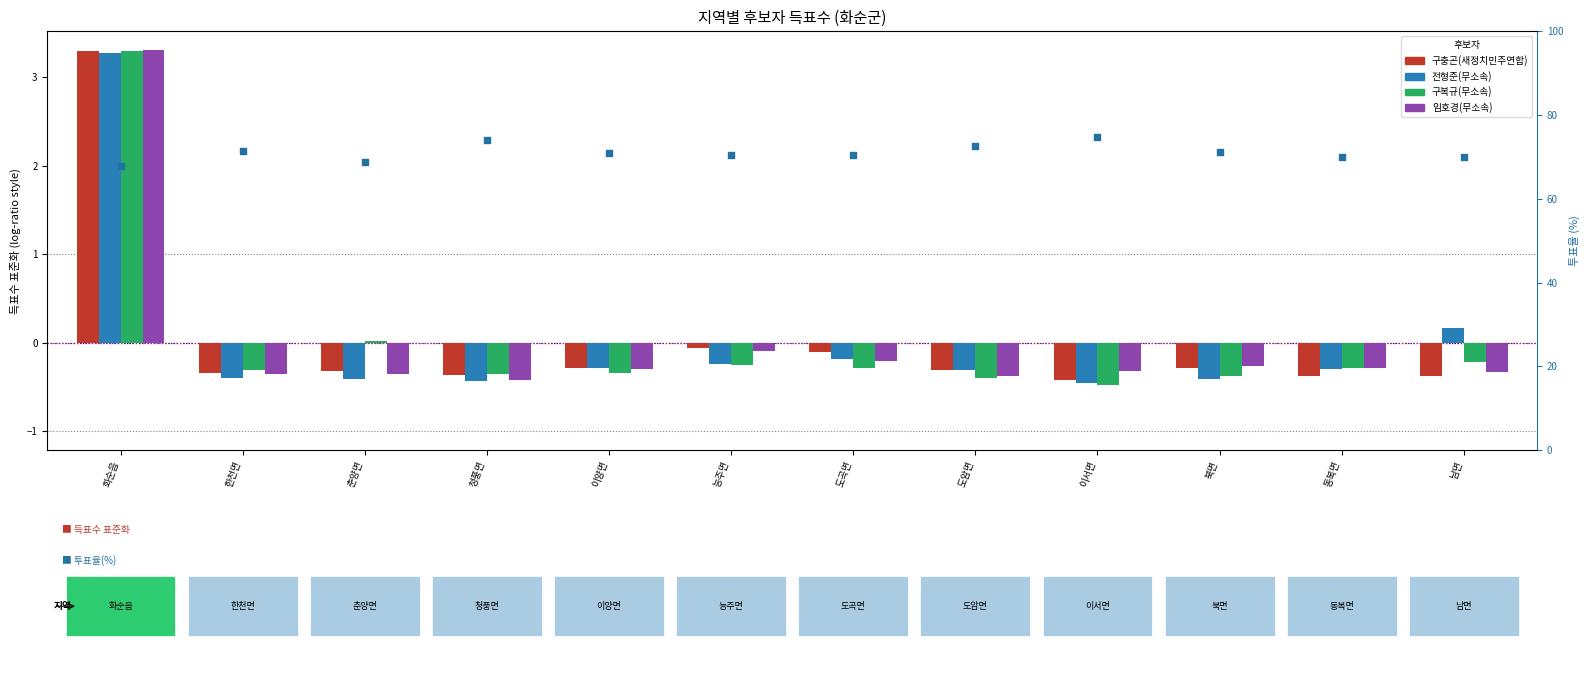

Which series has the largest total across all categories?

투표율(%)